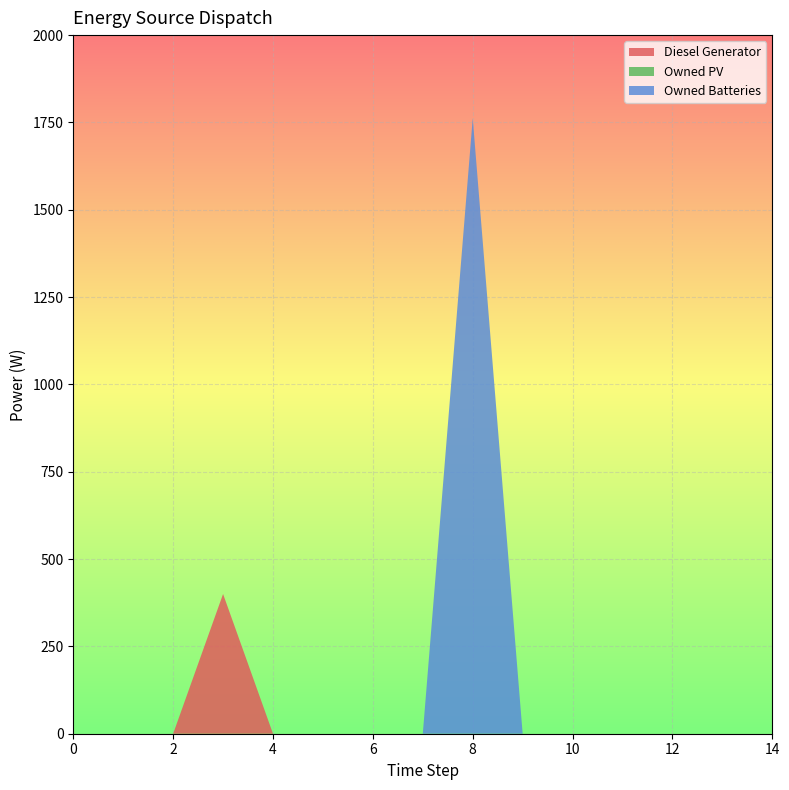

Reading left to right, extract all data points from this chart.

Diesel Generator: 0	0	0	400	0	0	0	0	0	0	0	0	0	0	0
Owned PV: 0	0	0	0	0	0	0	0	0	0	0	0	0	0	0
Owned Batteries: 0	0	0	0	0	0	0	0	1762	0	0	0	0	0	0